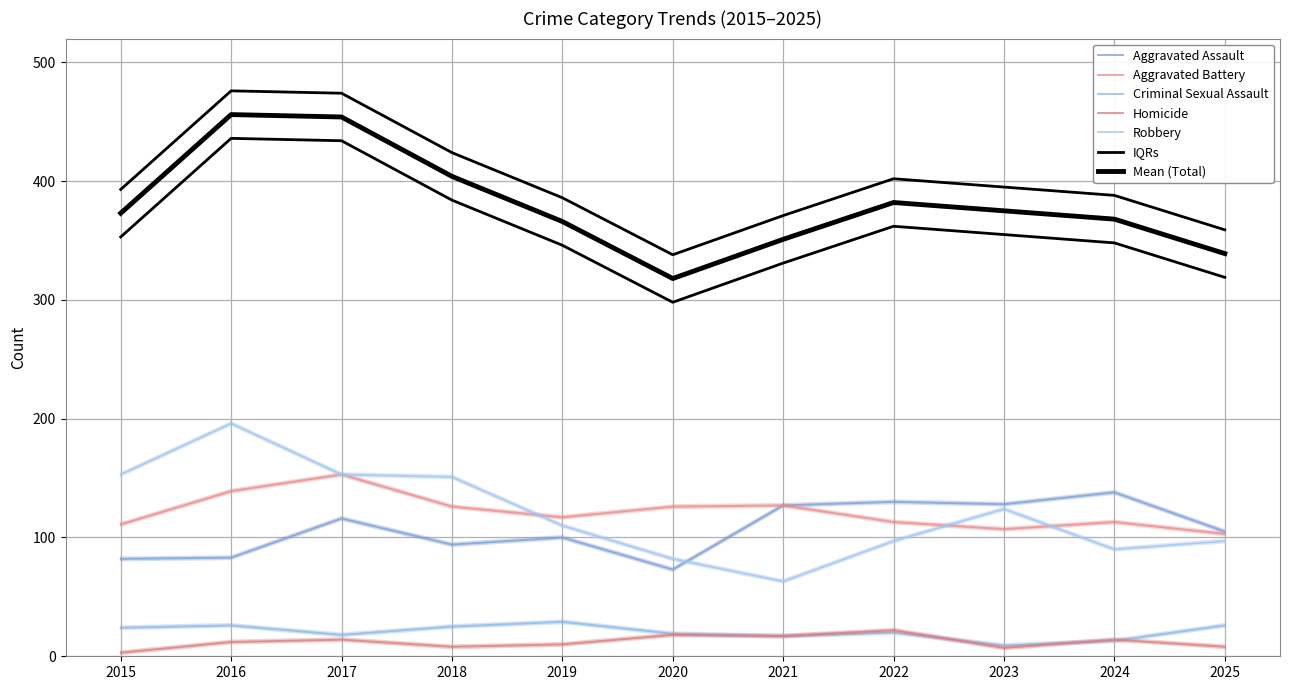

Which category has the lowest value in the Total series?

2020